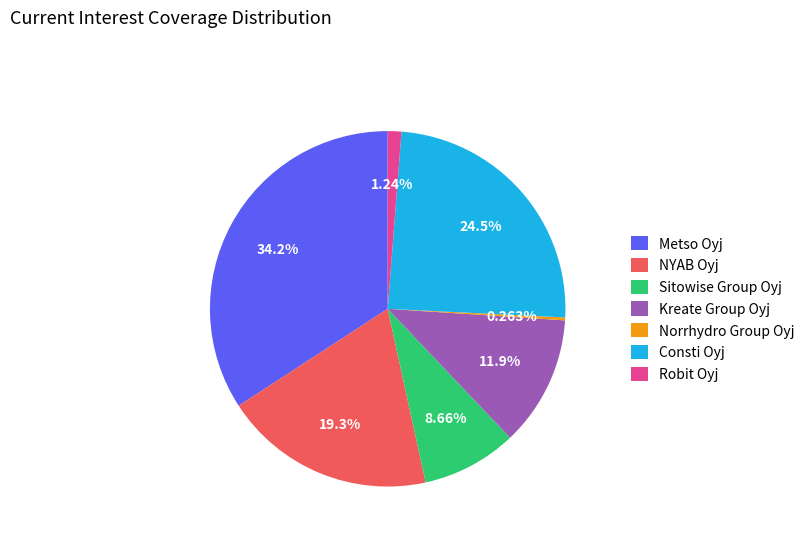

To the nearest percent, what percentage of the pie is Consti Oyj?

25%